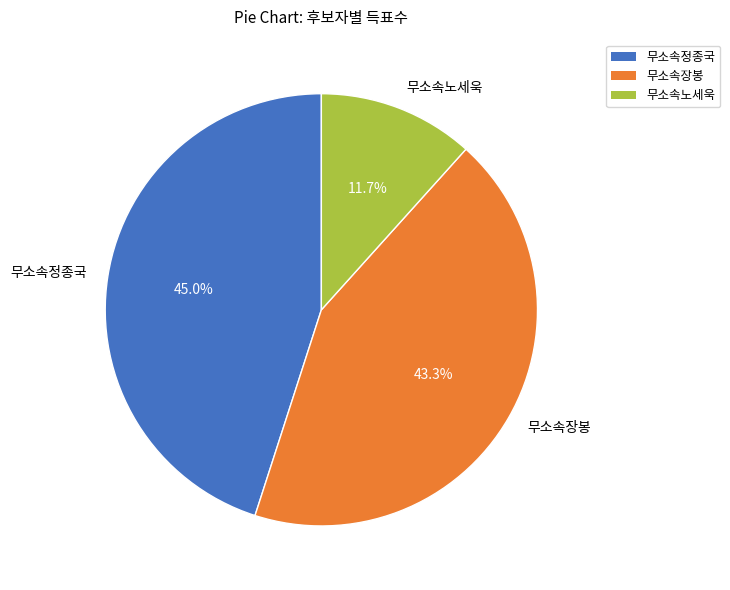

To the nearest percent, what is the combined percentage of 무소속정종국 and 무소속노세욱?

57%